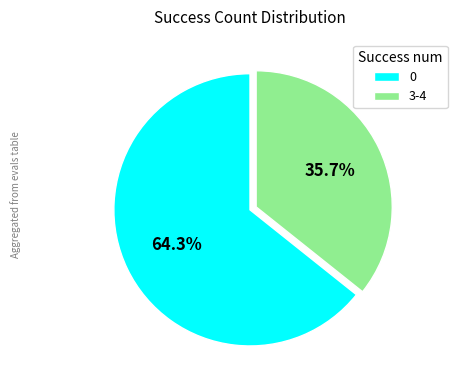

What is the total percentage of 0 and 3-4?

100.0%